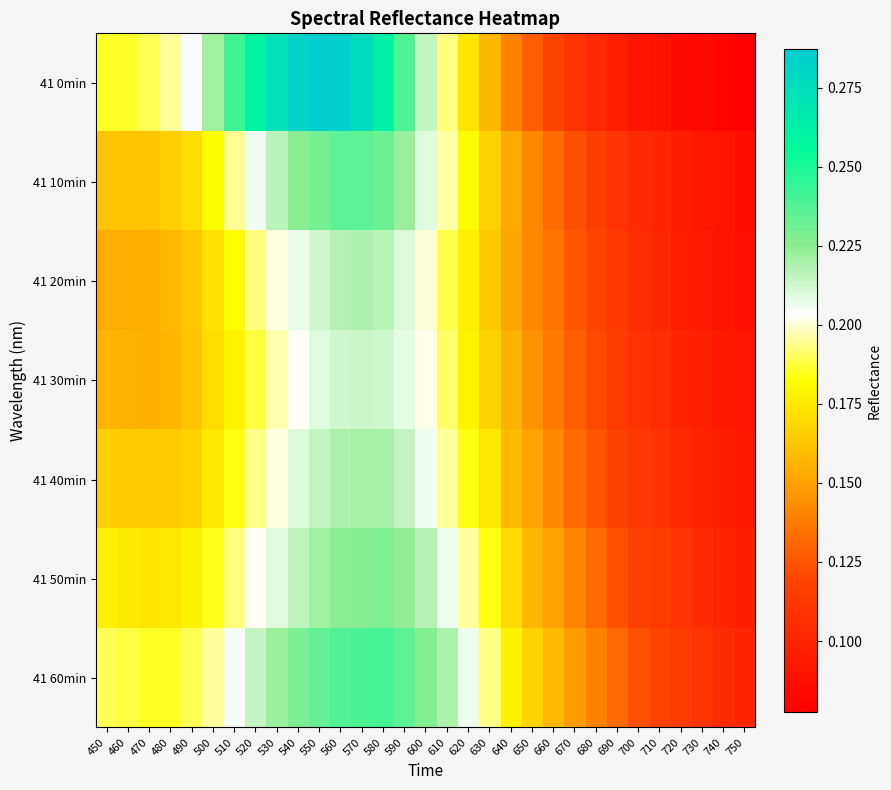

Reading left to right, what are all the values shown in this chart?

41 0min: 450=0.2	460=0.2	470=0.2	480=0.2	490=0.2	500=0.2	510=0.2	520=0.3	530=0.3	540=0.3	550=0.3	560=0.3	570=0.3	580=0.3	590=0.2	600=0.2	610=0.2	620=0.2	630=0.2	640=0.1	650=0.1	660=0.1	670=0.1	680=0.1	690=0.1	700=0.1	710=0.1	720=0.1	730=0.1	740=0.1	750=0.1
41 10min: 450=0.2	460=0.2	470=0.2	480=0.2	490=0.2	500=0.2	510=0.2	520=0.2	530=0.2	540=0.2	550=0.2	560=0.2	570=0.2	580=0.2	590=0.2	600=0.2	610=0.2	620=0.2	630=0.2	640=0.2	650=0.1	660=0.1	670=0.1	680=0.1	690=0.1	700=0.1	710=0.1	720=0.1	730=0.1	740=0.1	750=0.1
41 20min: 450=0.2	460=0.2	470=0.2	480=0.2	490=0.2	500=0.2	510=0.2	520=0.2	530=0.2	540=0.2	550=0.2	560=0.2	570=0.2	580=0.2	590=0.2	600=0.2	610=0.2	620=0.2	630=0.2	640=0.2	650=0.1	660=0.1	670=0.1	680=0.1	690=0.1	700=0.1	710=0.1	720=0.1	730=0.1	740=0.1	750=0.1
41 30min: 450=0.2	460=0.2	470=0.2	480=0.2	490=0.2	500=0.2	510=0.2	520=0.2	530=0.2	540=0.2	550=0.2	560=0.2	570=0.2	580=0.2	590=0.2	600=0.2	610=0.2	620=0.2	630=0.2	640=0.2	650=0.1	660=0.1	670=0.1	680=0.1	690=0.1	700=0.1	710=0.1	720=0.1	730=0.1	740=0.1	750=0.1
41 40min: 450=0.2	460=0.2	470=0.2	480=0.2	490=0.2	500=0.2	510=0.2	520=0.2	530=0.2	540=0.2	550=0.2	560=0.2	570=0.2	580=0.2	590=0.2	600=0.2	610=0.2	620=0.2	630=0.2	640=0.2	650=0.2	660=0.1	670=0.1	680=0.1	690=0.1	700=0.1	710=0.1	720=0.1	730=0.1	740=0.1	750=0.1
41 50min: 450=0.2	460=0.2	470=0.2	480=0.2	490=0.2	500=0.2	510=0.2	520=0.2	530=0.2	540=0.2	550=0.2	560=0.2	570=0.2	580=0.2	590=0.2	600=0.2	610=0.2	620=0.2	630=0.2	640=0.2	650=0.2	660=0.2	670=0.1	680=0.1	690=0.1	700=0.1	710=0.1	720=0.1	730=0.1	740=0.1	750=0.1
41 60min: 450=0.2	460=0.2	470=0.2	480=0.2	490=0.2	500=0.2	510=0.2	520=0.2	530=0.2	540=0.2	550=0.2	560=0.2	570=0.2	580=0.2	590=0.2	600=0.2	610=0.2	620=0.2	630=0.2	640=0.2	650=0.2	660=0.2	670=0.1	680=0.1	690=0.1	700=0.1	710=0.1	720=0.1	730=0.1	740=0.1	750=0.1